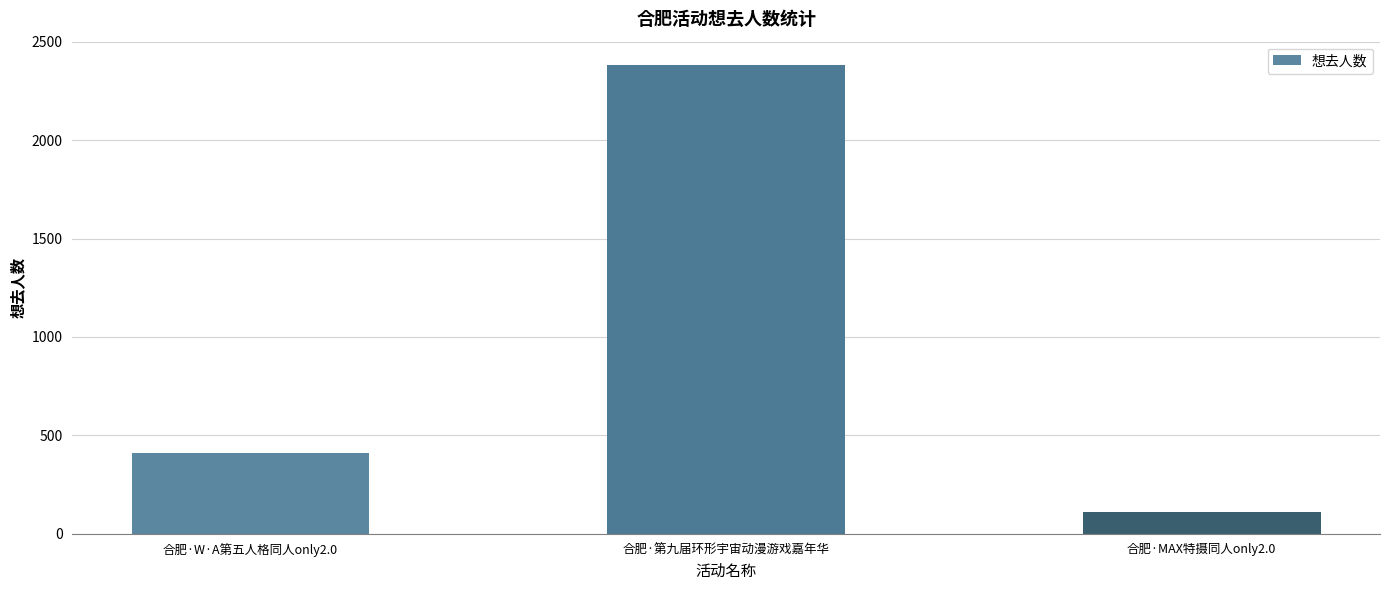

What is the difference between the maximum and second lowest values?

1973